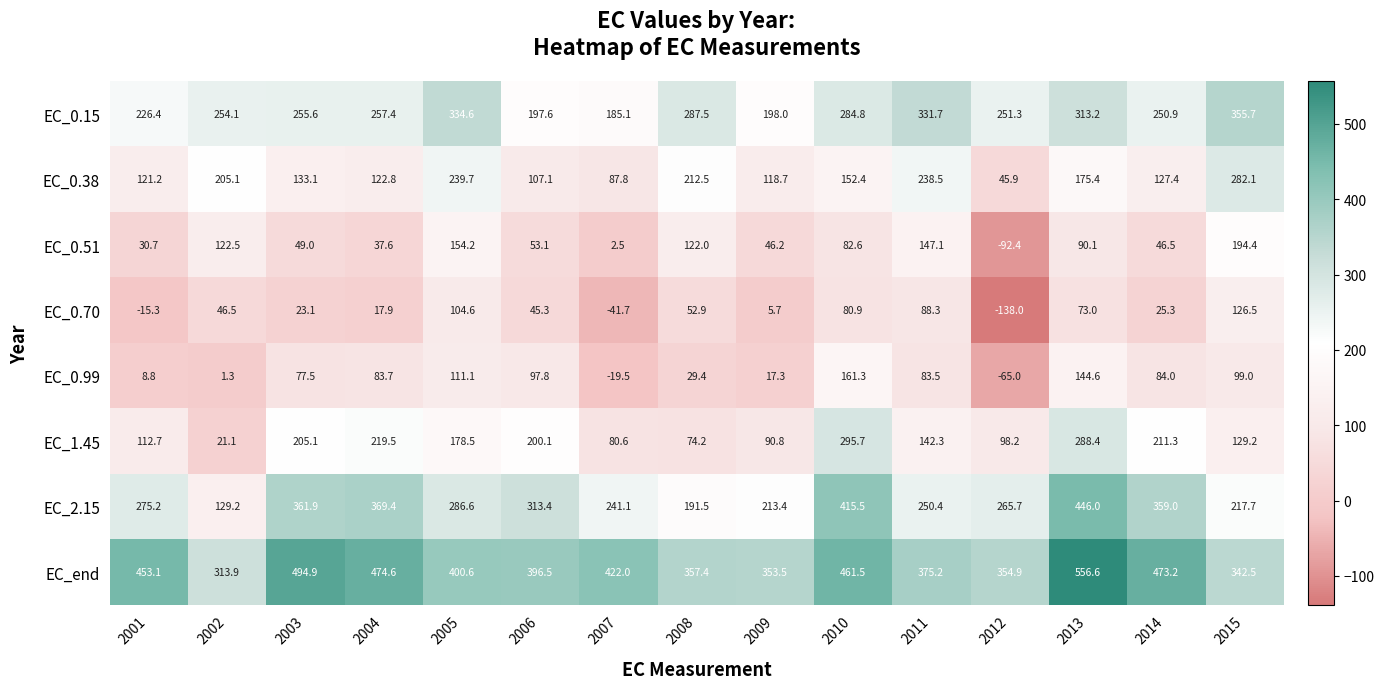

At which label is EC_0.70 closest to -5?

2001